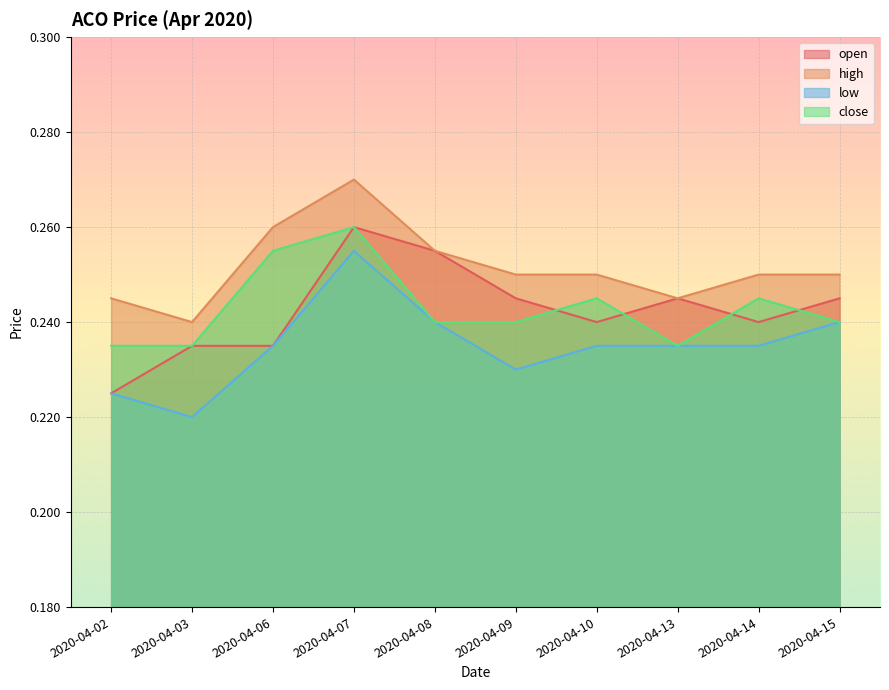

Which series changed the most between 2020-04-03 and 2020-04-07?

low